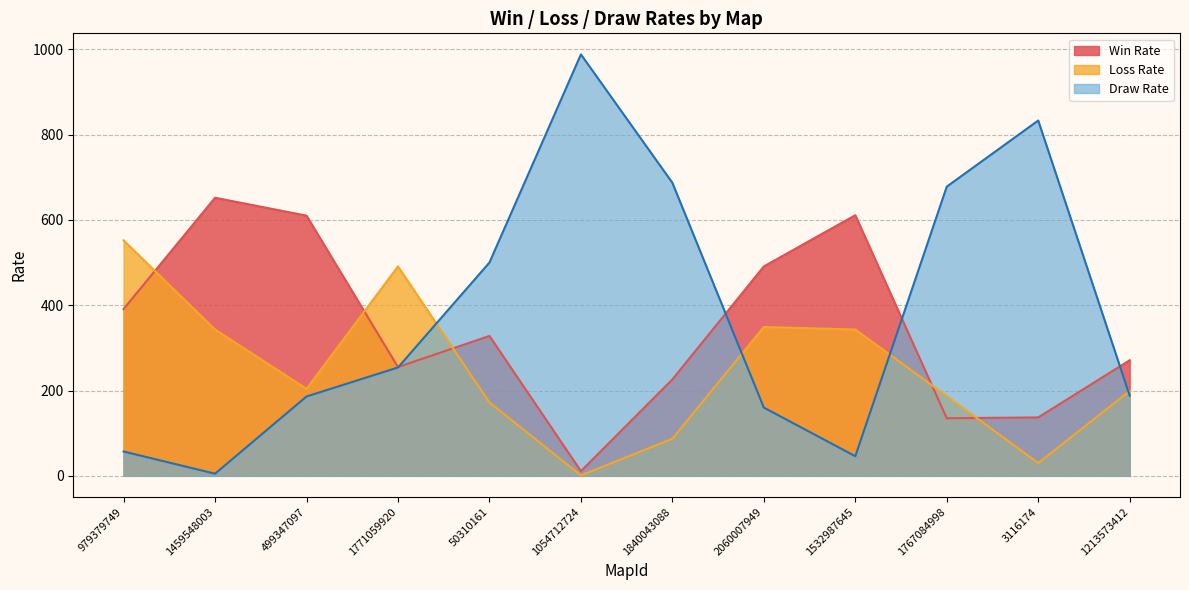

At 1840043088, list the series in order from smallest to largest.

Loss Rate, Win Rate, Draw Rate